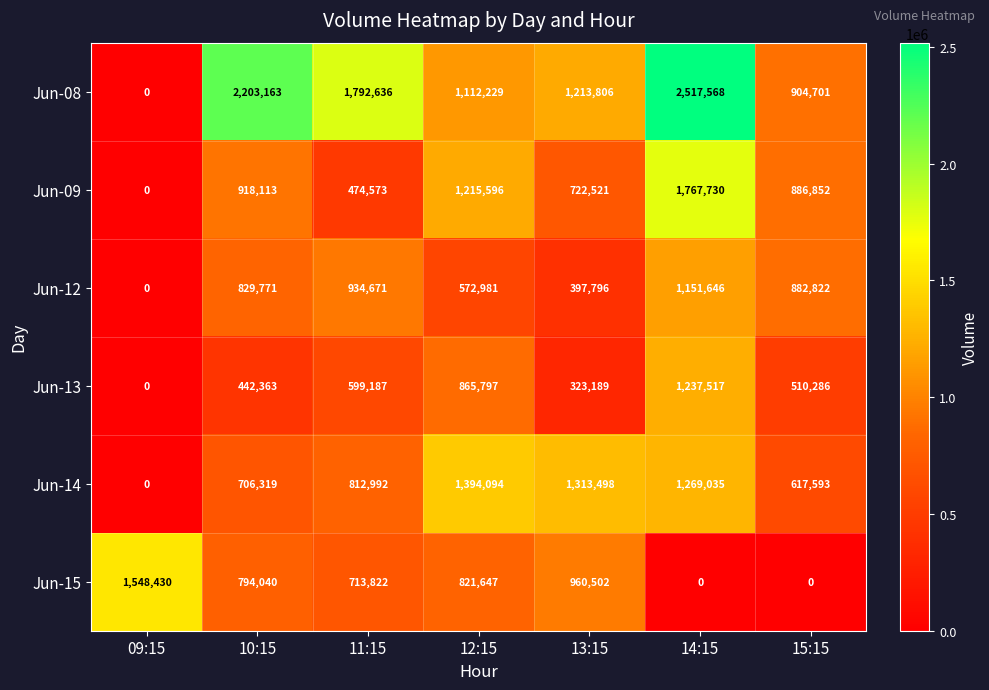

Count the number of categories in the chart.

7